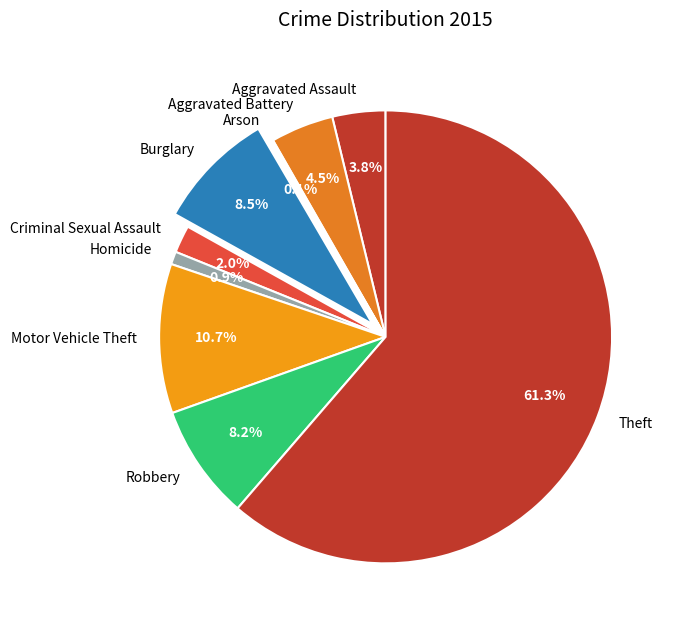

To the nearest percent, what is the combined percentage of Homicide and Theft?

62%